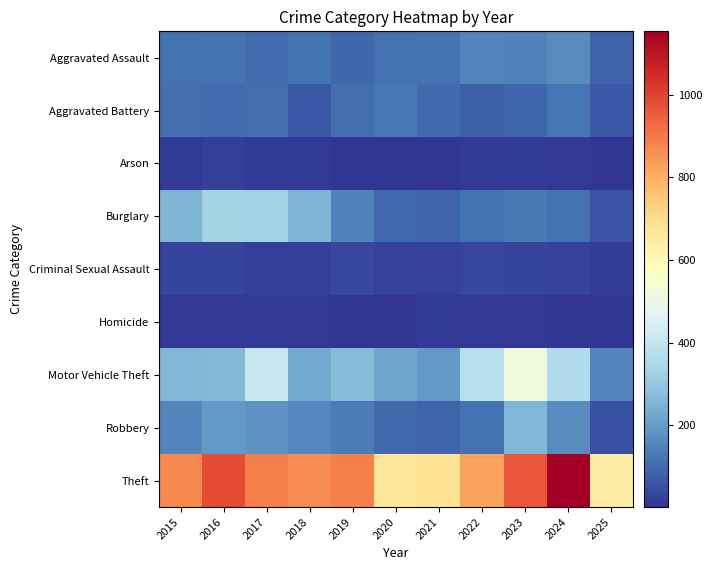

What is the total value across all series at 2025?

1081